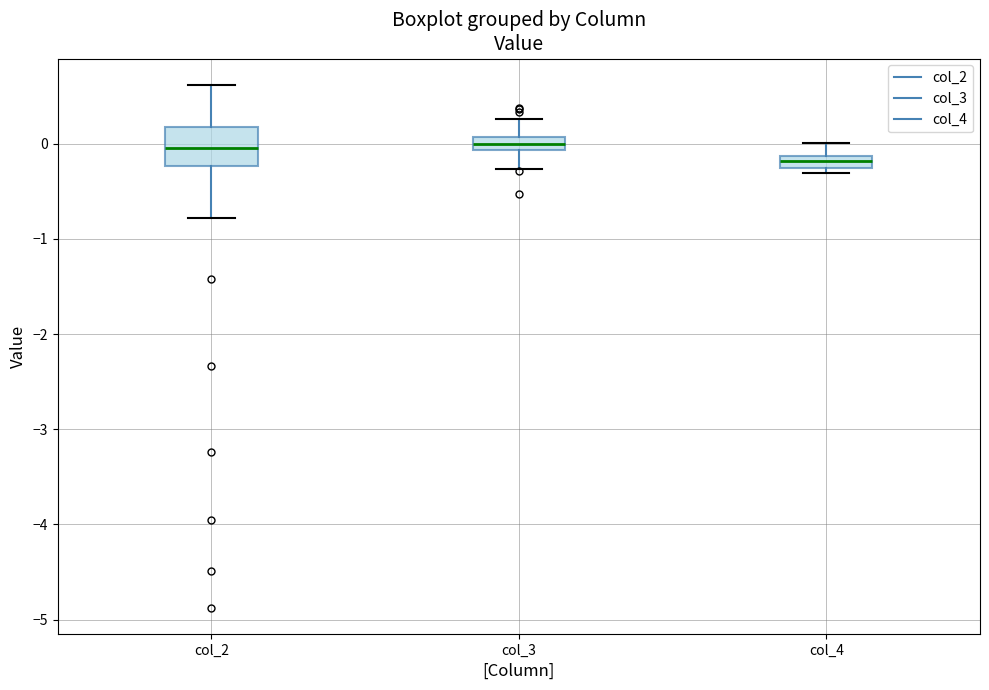

Where does the median line of the box for col_3 sit on the y-axis? The values are not printed on the chart, so give them approximately, as read against the axis.

0.0